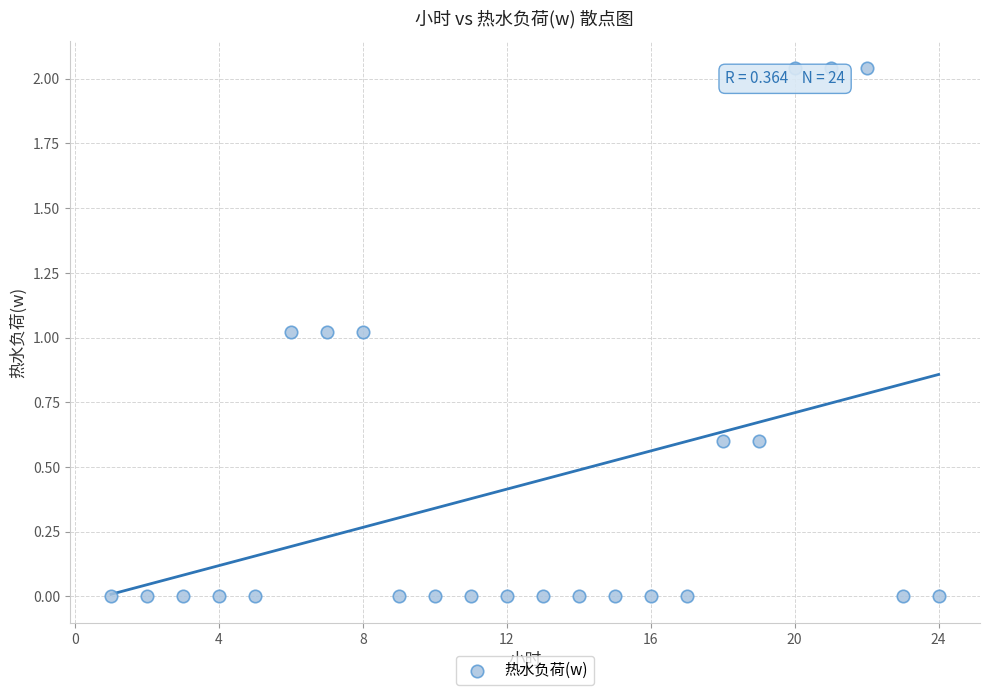

What is the range of X values (max minus min)?

23.0